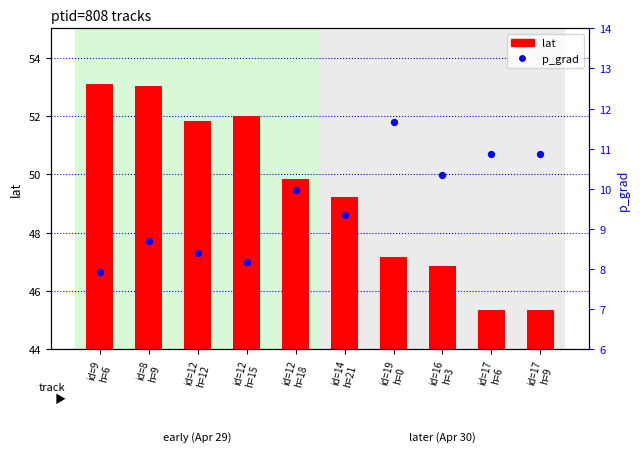

Which series reaches the maximum Y coordinate?

lat